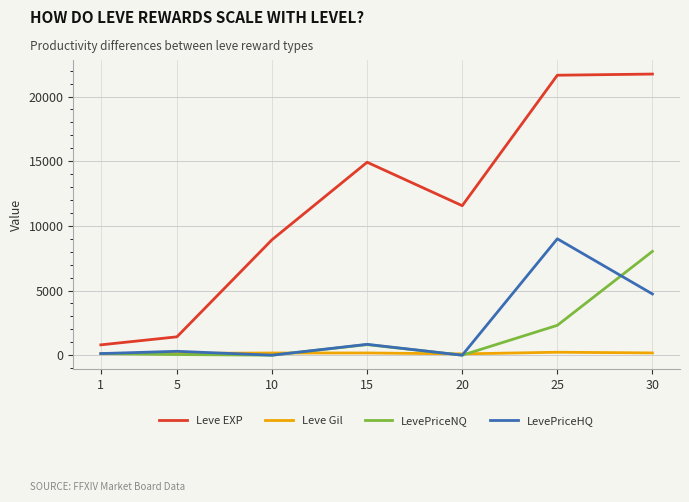

What is the minimum value for Leve EXP?

800.0